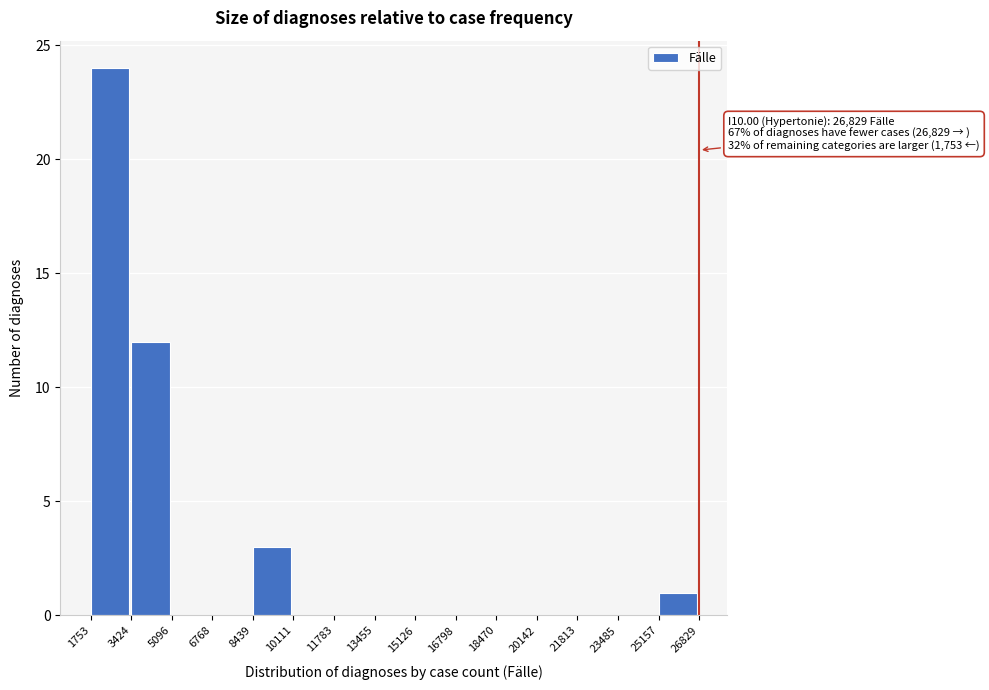

Over which range of the x-axis is the bar tallest?

1753 to 3424